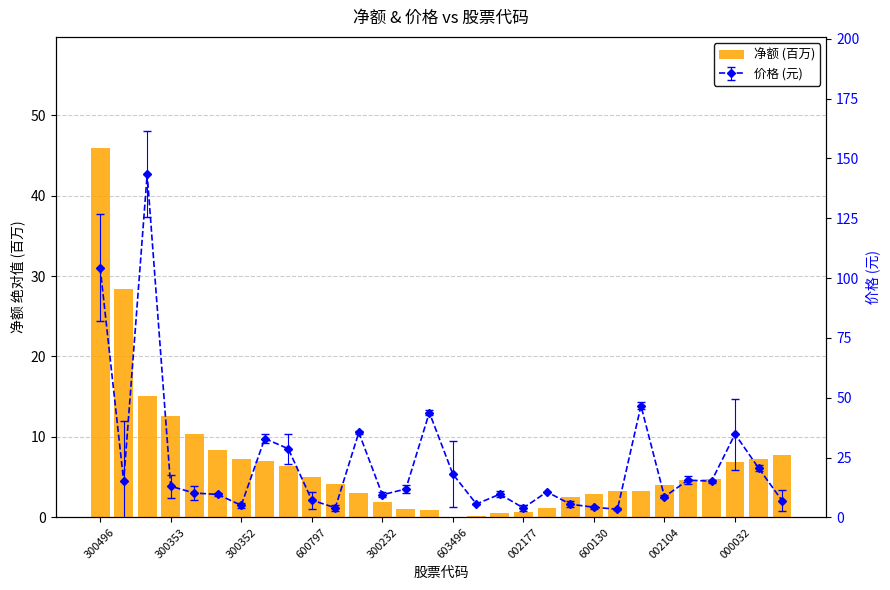

Does the chart contain stacked bars?

No